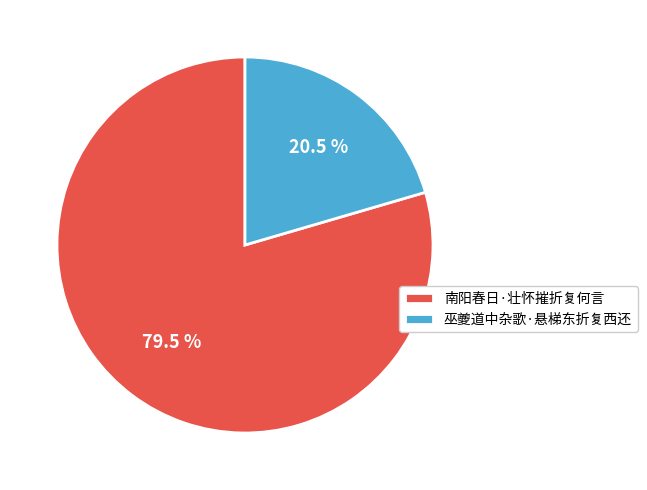

Does 巫夔道中杂歌·悬梯东折复西还 represent more than half of the total?

No